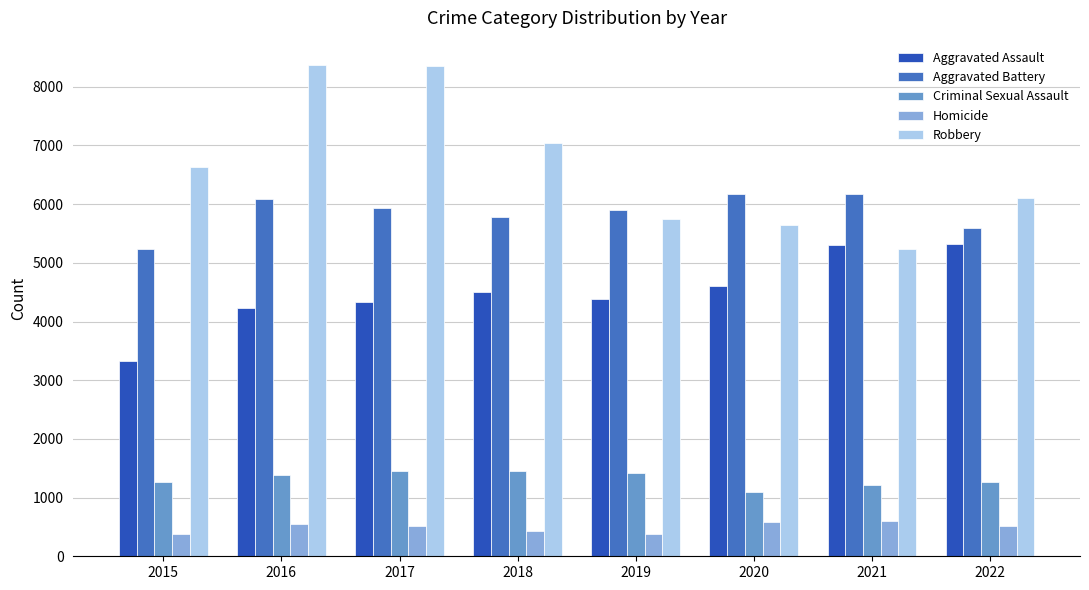

What is the minimum value shown in the chart?

376